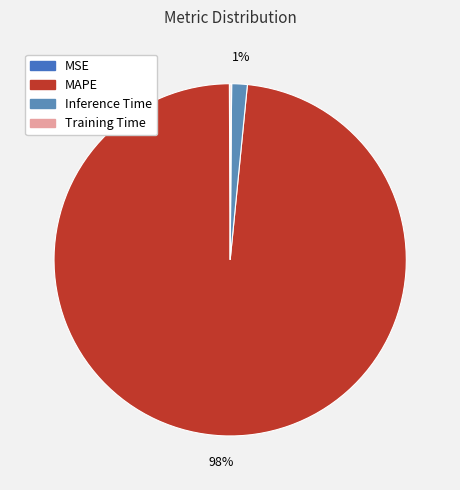

Count the number of slices in the pie.

4